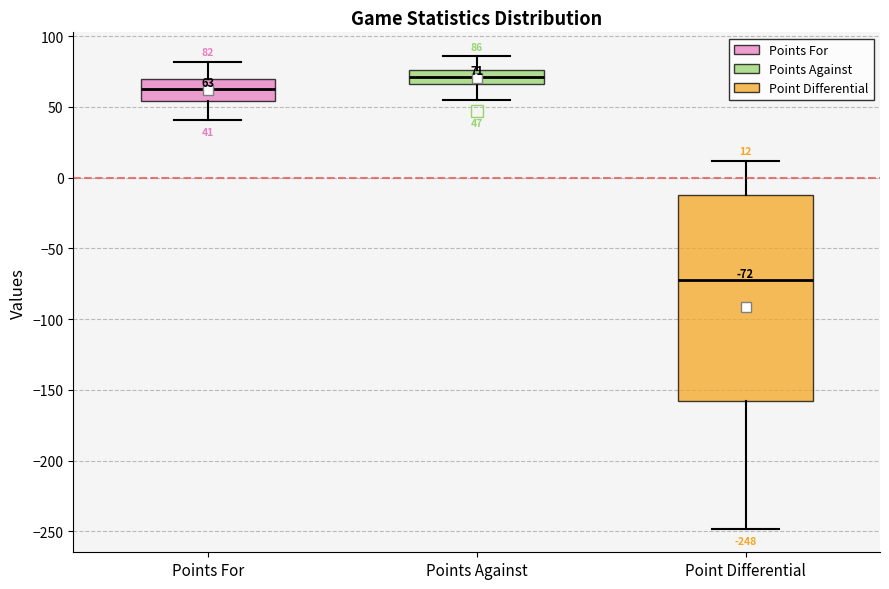

Comparing the boxes themselves (not the whiskers), which one is the tallest?

Point Differential